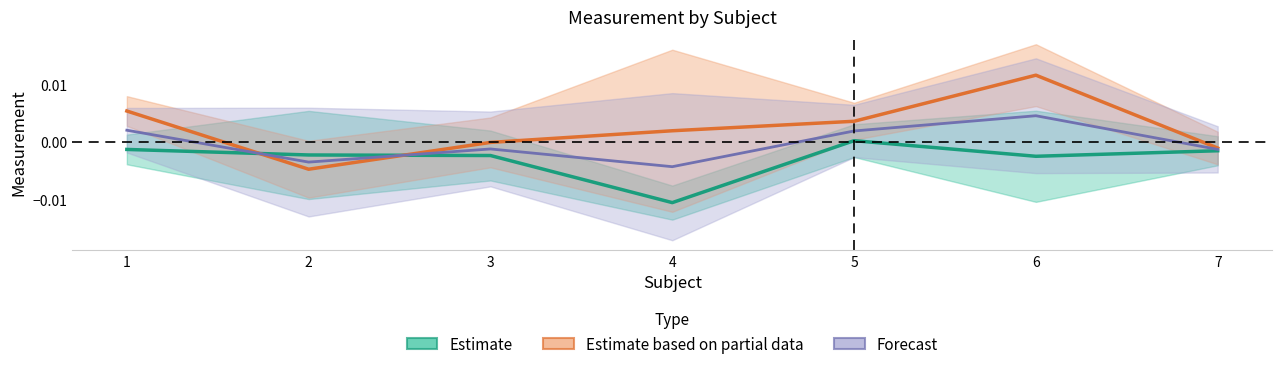

Is it true that Species 1 (Estimate) equals -0.0 at 7?

False